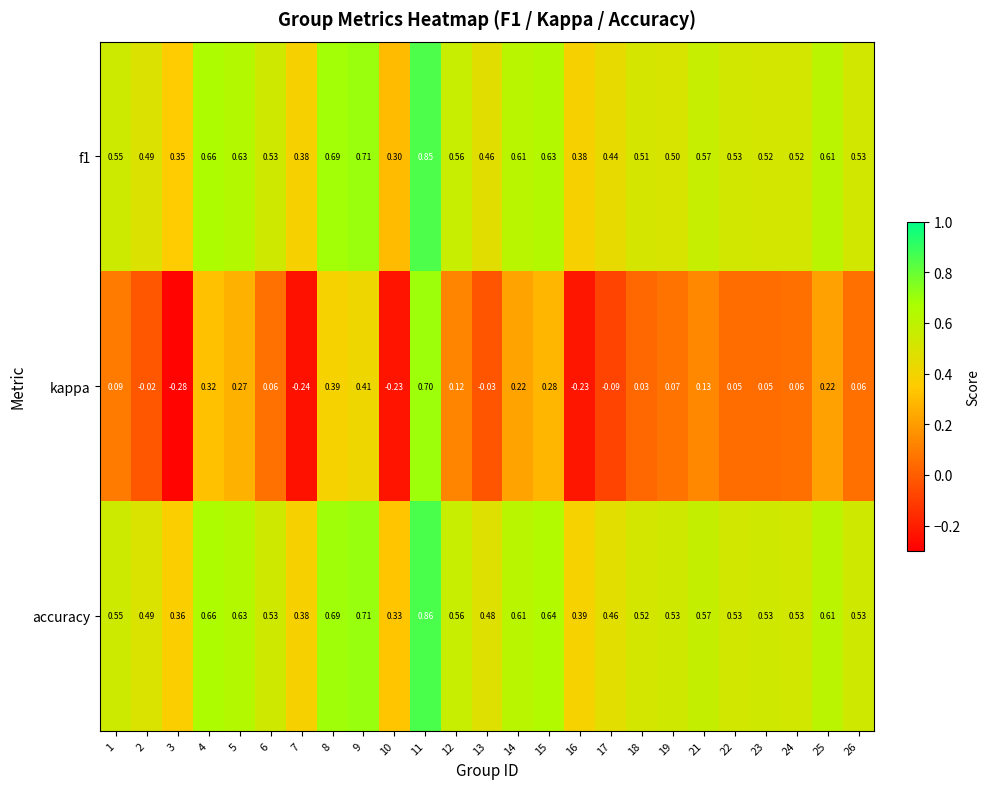

Between 12 and 23, which series saw the biggest shift?

kappa